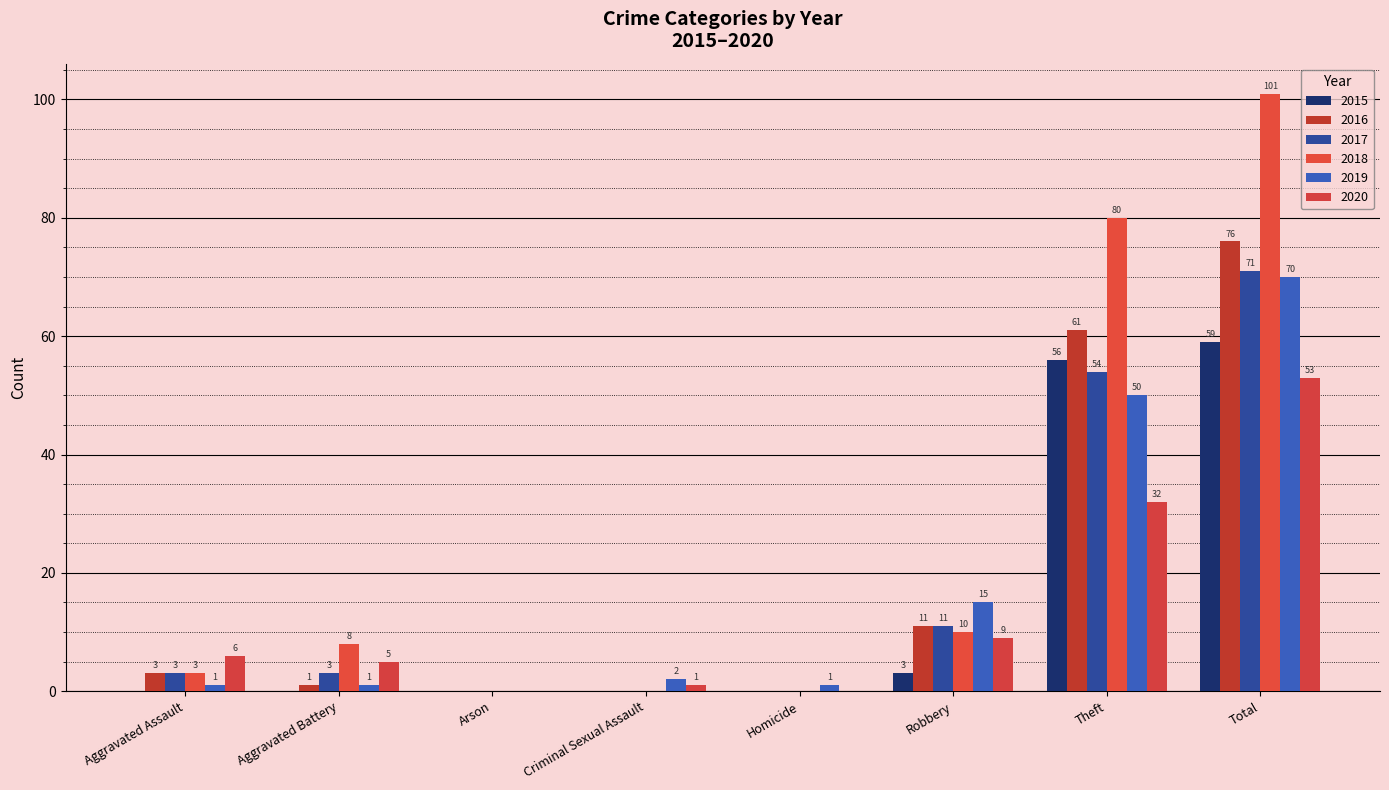

At how many categories does at least one series exceed 33?

2